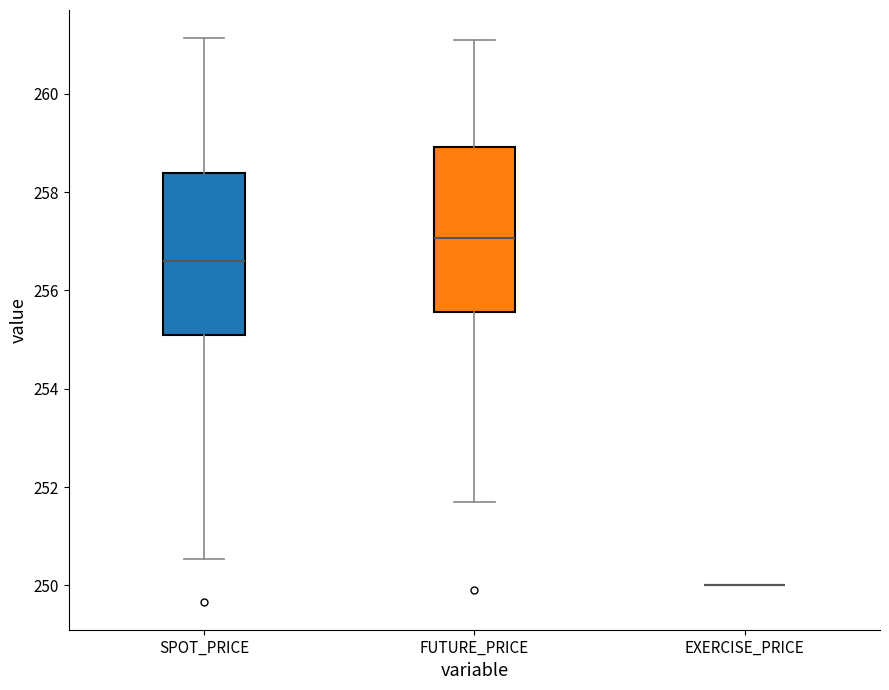

Where does the median line of the box for SPOT_PRICE sit on the y-axis? The values are not printed on the chart, so give them approximately, as read against the axis.

256.6